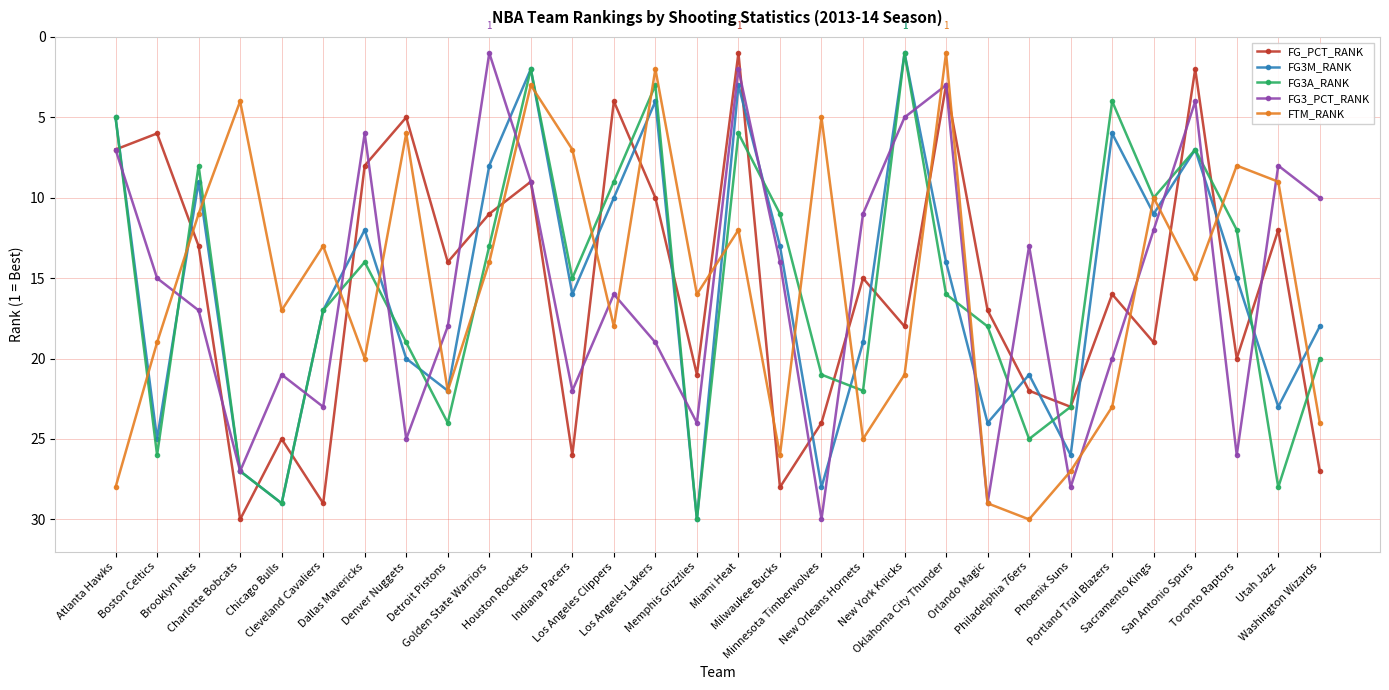

Is it true that FG3_PCT_RANK equals 5 at New York Knicks?

True